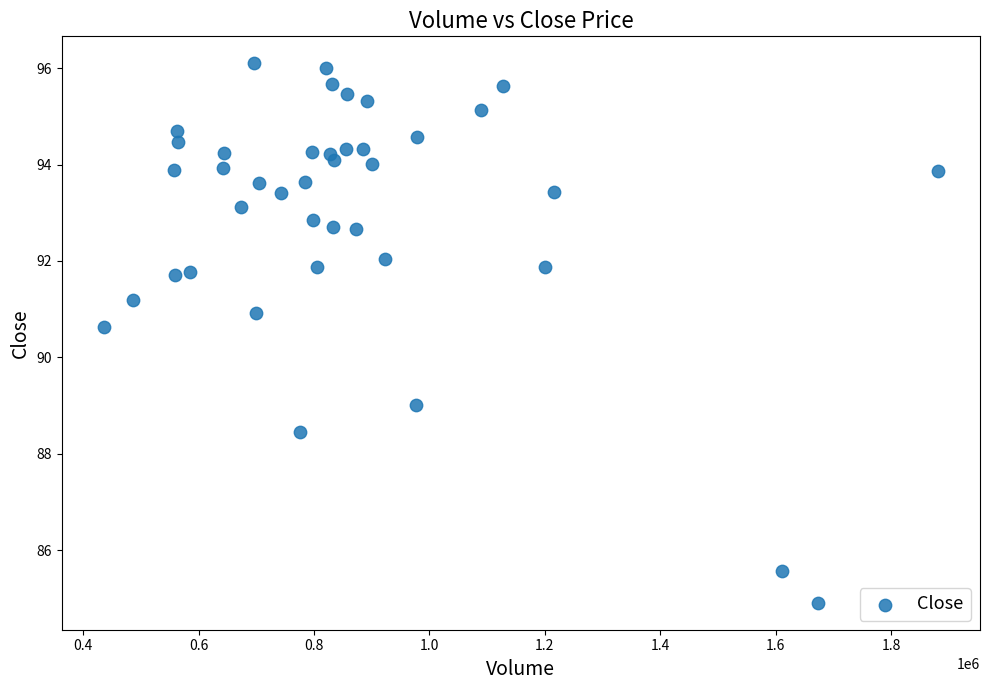

What is the range of Y values (max minus min)?

11.2